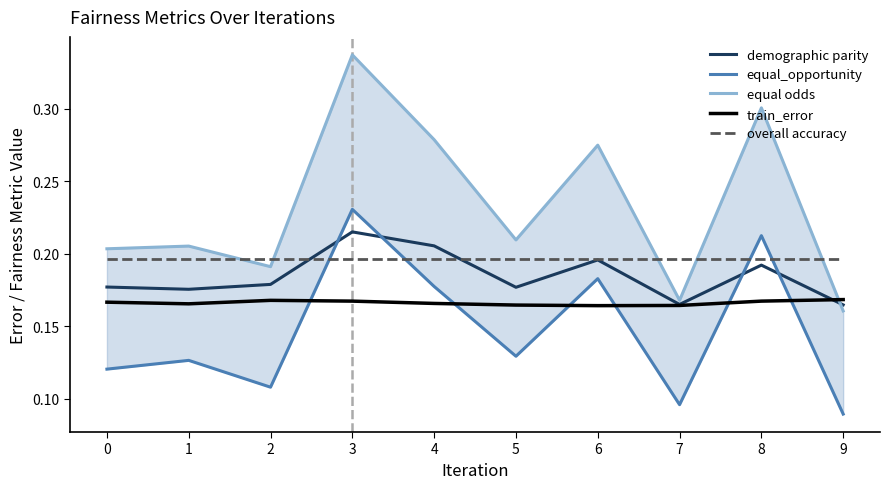

At which label does demographic parity reach its peak?

3